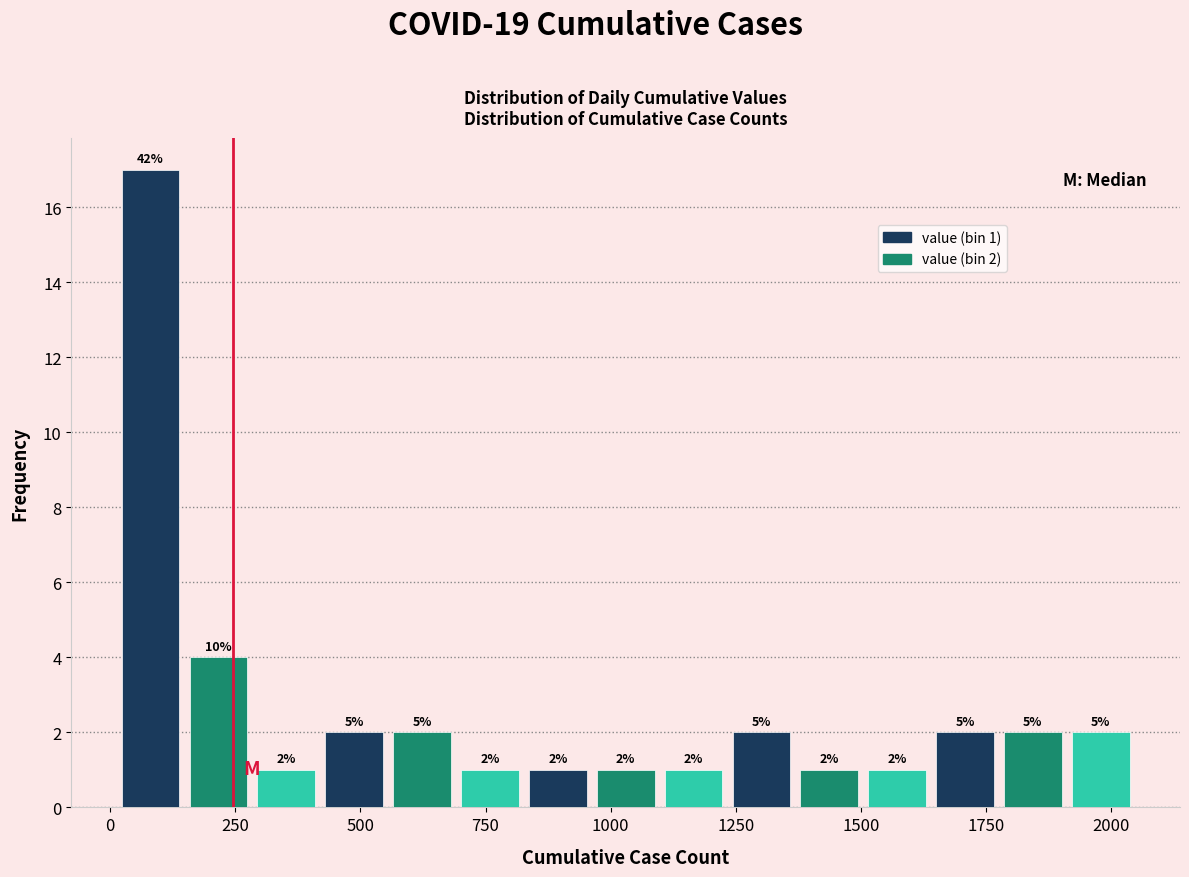

Around what value on the x-axis is the tallest bar? Give the approximate position of its centre, as read against the axis.

100